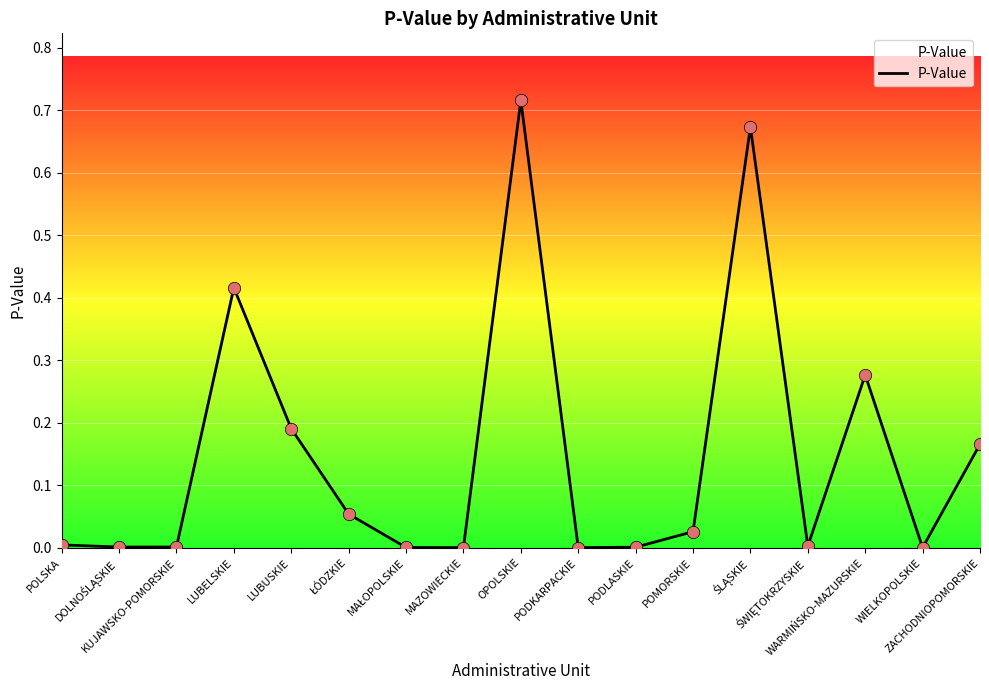

Which has a higher value, MAŁOPOLSKIE or ŚWIĘTOKRZYSKIE?

ŚWIĘTOKRZYSKIE